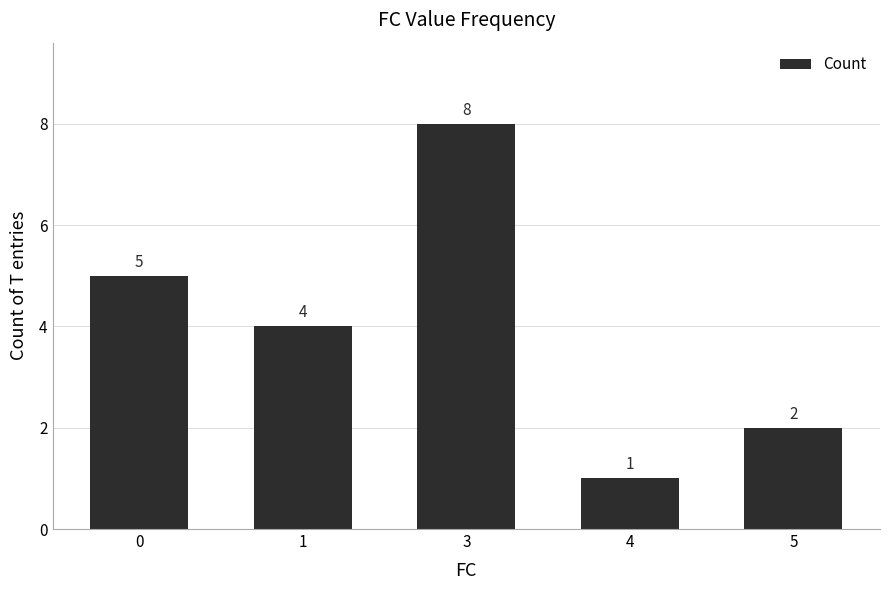

Reading right to left, extract all data points from this chart.

5=2	4=1	3=8	1=4	0=5